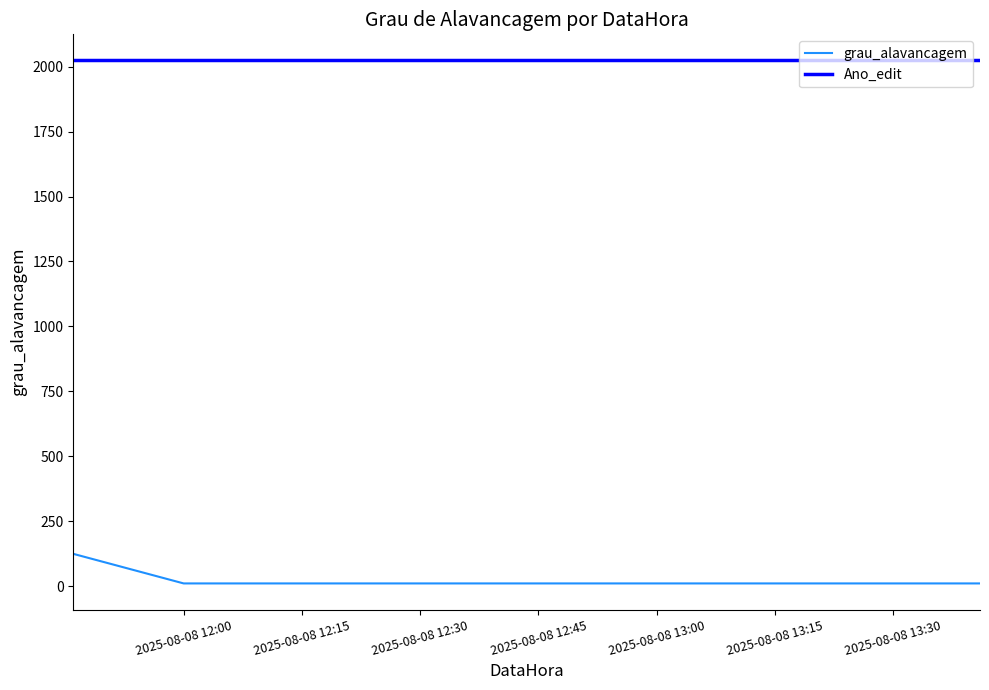

What are all the series names shown in the legend?

grau_alavancagem, Ano_edit